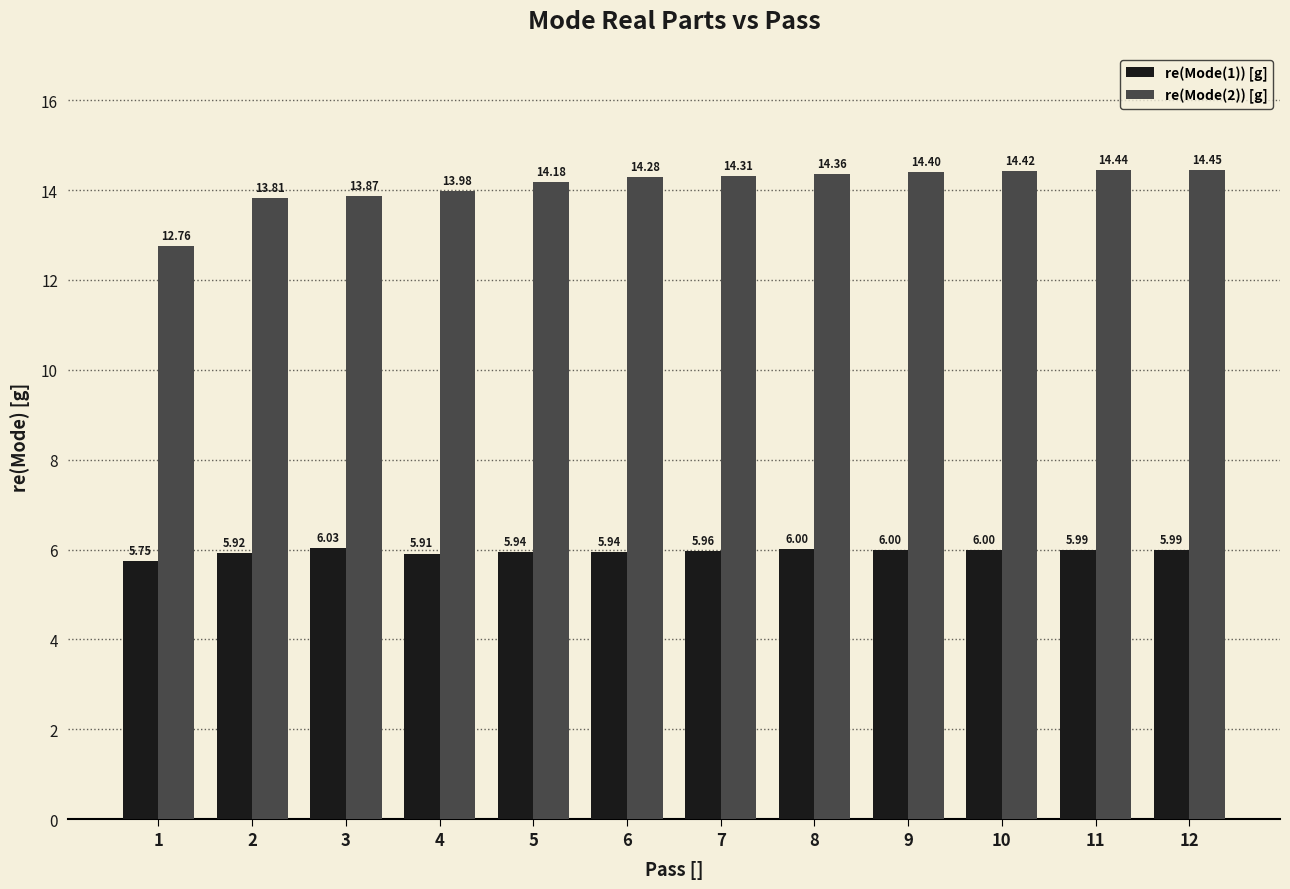

Rank the categories by re(Mode(2)) [g] value from lowest to highest.

1, 2, 3, 4, 5, 6, 7, 8, 9, 10, 11, 12